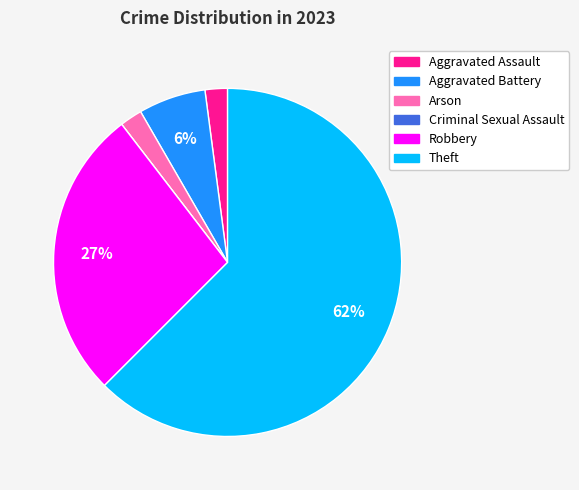

Is it true that Aggravated Battery is 6% of the pie?

True